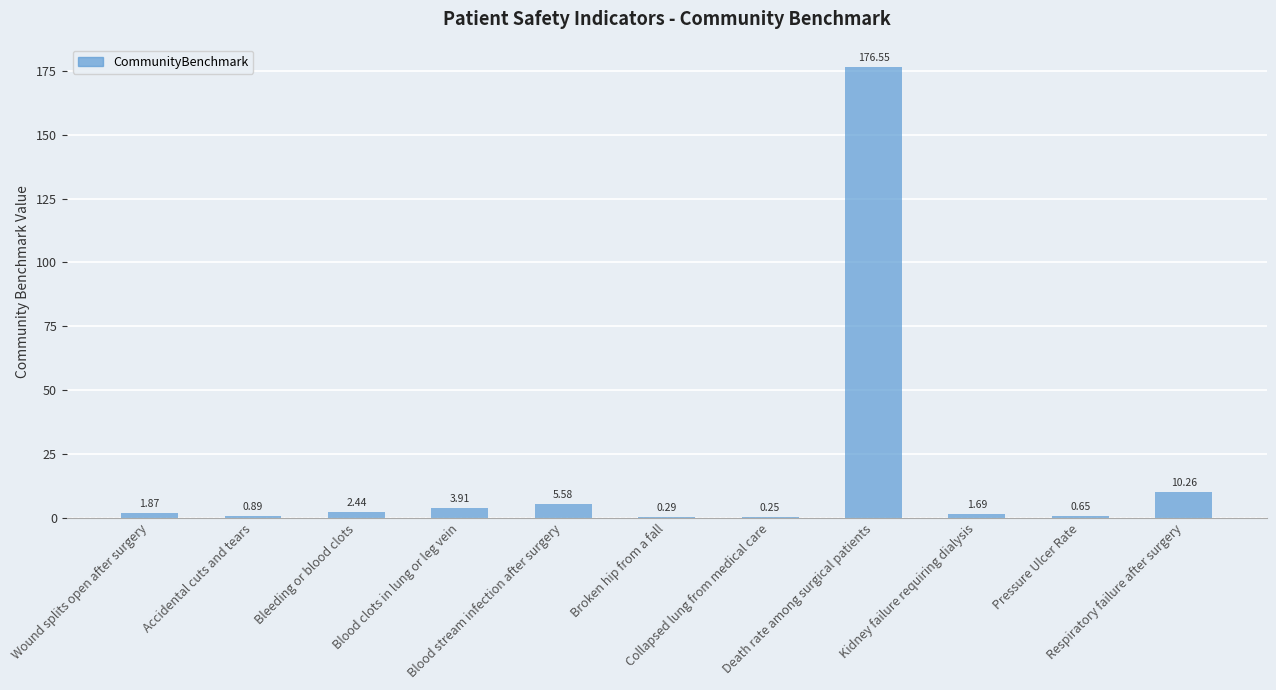

What is the sum of all values?

204.4